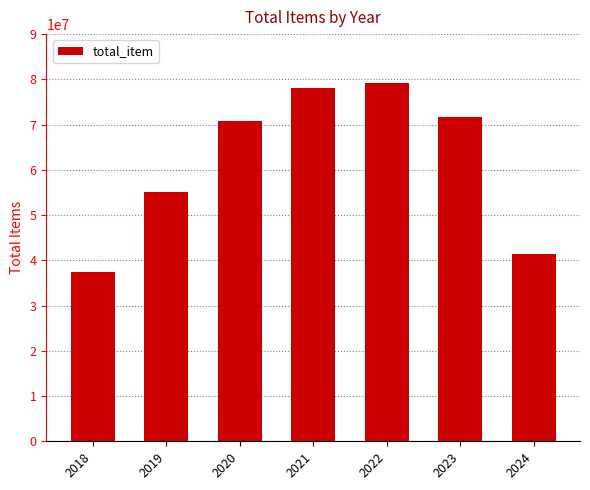

List the labels in order of value, smallest first.

2018, 2024, 2019, 2020, 2023, 2021, 2022